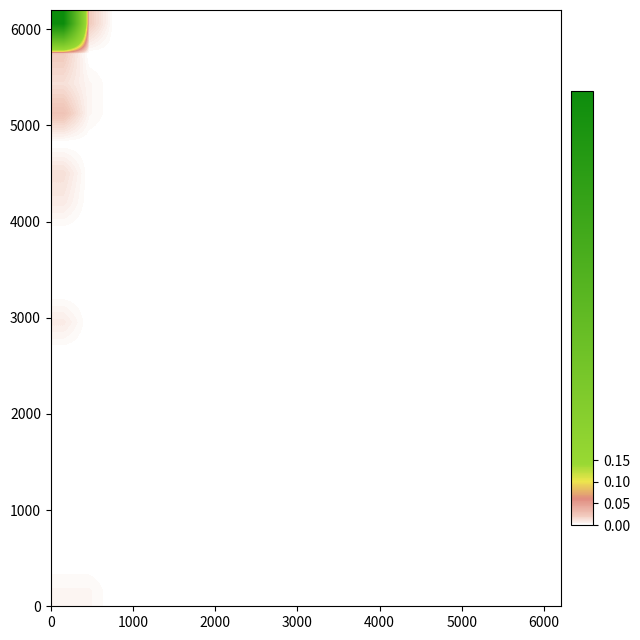

At how many categories does at least one series exceed 0?

2